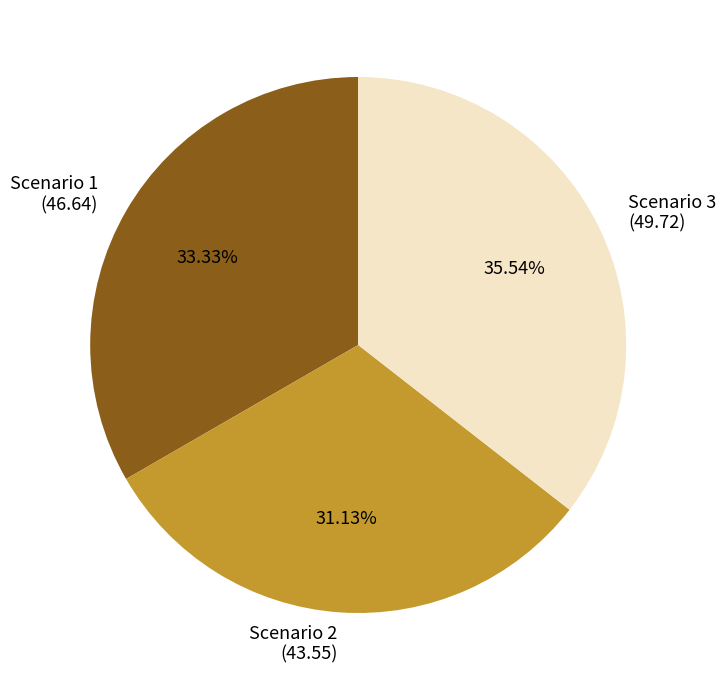

The Scenario 2 slice represents 31% of the pie. True or false?

True